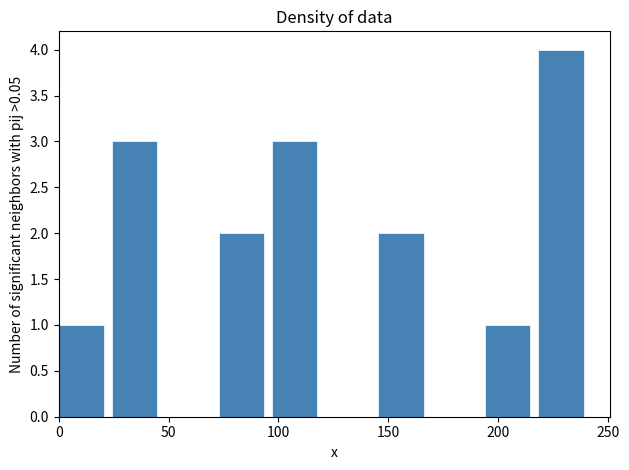

Reading left to right, list every bar in this chart as the range it spans on the x-axis followed by its height. Neither the bar edges nor the heights are printed on the chart, so give them approximately, as read against the axes.

0 to 25: 1
25 to 50: 3
50 to 75: 0
75 to 95: 2
95 to 120: 3
120 to 145: 0
145 to 170: 2
170 to 195: 0
195 to 220: 1
220 to 240: 4